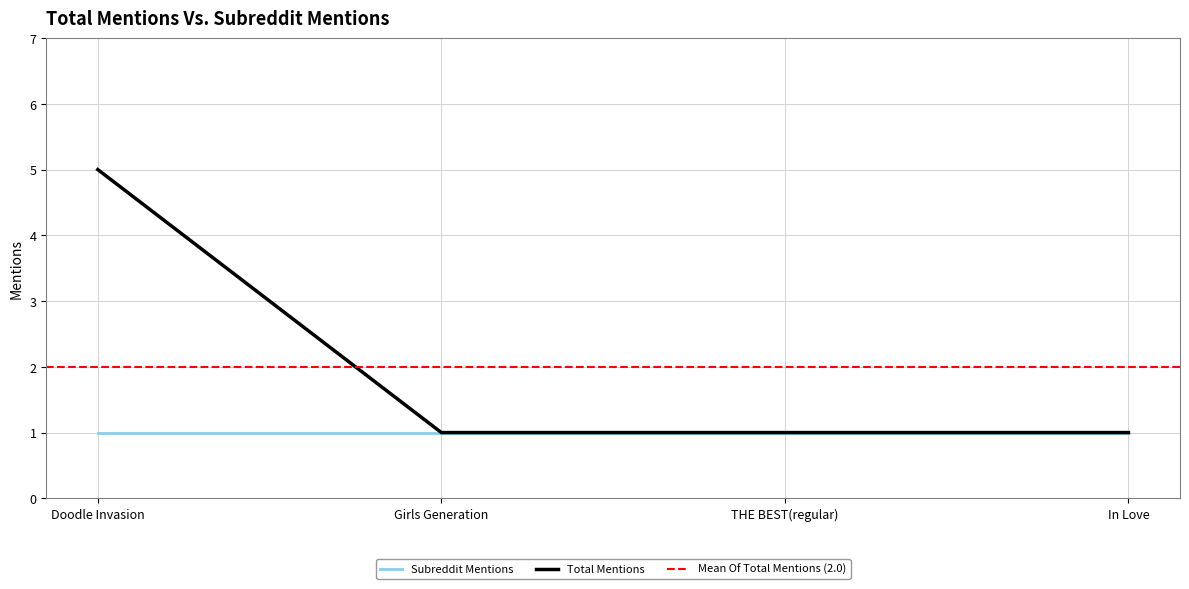

List the labels in order of value, smallest first.

Girls Generation, THE BEST(regular), In Love, Doodle Invasion